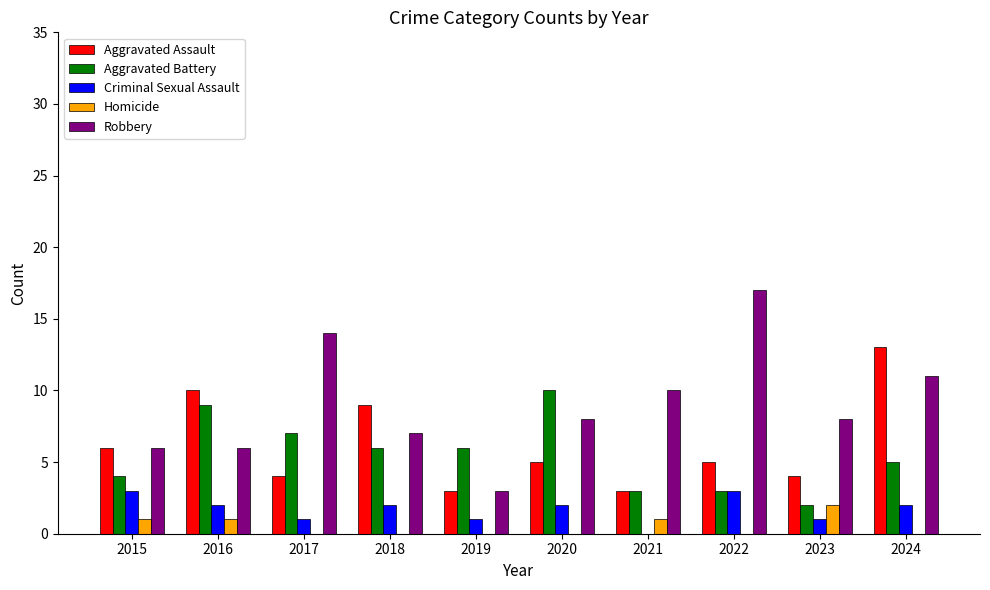

Which category has the highest value in the Aggravated Battery series?

2020